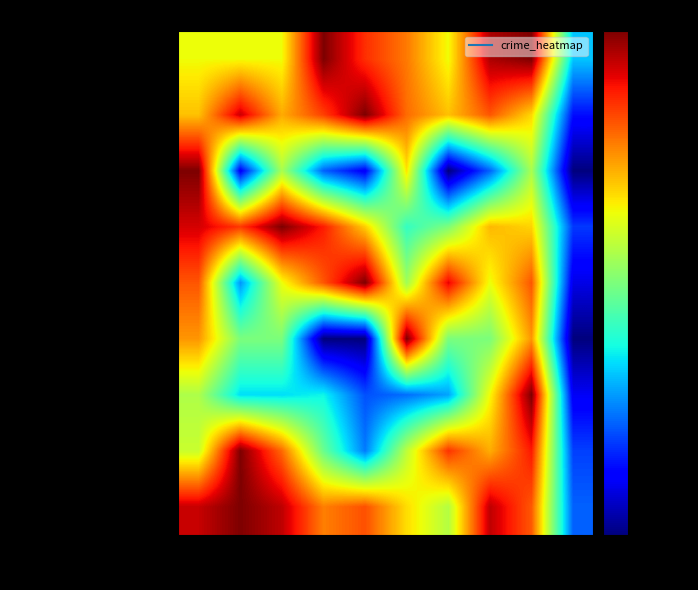

Reading left to right, what are all the values shown in this chart?

Aggravated Assault: 2015=0.6	2016=0.6	2017=0.6	2018=1.0	2019=0.9	2020=0.8	2021=0.6	2022=1.0	2023=1.0	2024=0.3
Aggravated Battery: 2015=0.7	2016=0.9	2017=0.7	2018=0.8	2019=1.0	2020=0.8	2021=0.7	2022=0.8	2023=0.7	2024=0.1
Arson: 2015=1.0	2016=0.1	2017=0.6	2018=0.2	2019=0.1	2020=0.7	2021=0.0	2022=0.2	2023=0.6	2024=0.0
Burglary: 2015=0.9	2016=0.8	2017=1.0	2018=0.9	2019=0.7	2020=0.4	2021=0.5	2022=0.7	2023=0.7	2024=0.2
Criminal Sexual Assault: 2015=0.8	2016=0.3	2017=0.6	2018=0.8	2019=1.0	2020=0.5	2021=0.9	2022=0.6	2023=0.8	2024=0.1
Homicide: 2015=0.8	2016=0.5	2017=0.5	2018=0.0	2019=0.0	2020=1.0	2021=0.5	2022=0.5	2023=0.8	2024=0.0
Motor Vehicle Theft: 2015=0.6	2016=0.3	2017=0.3	2018=0.4	2019=0.2	2020=0.2	2021=0.3	2022=0.6	2023=1.0	2024=0.1
Robbery: 2015=0.6	2016=1.0	2017=0.8	2018=0.5	2019=0.2	2020=0.6	2021=0.9	2022=0.7	2023=0.9	2024=0.2
Theft: 2015=0.9	2016=1.0	2017=0.9	2018=0.8	2019=0.8	2020=0.7	2021=0.6	2022=0.9	2023=0.8	2024=0.2